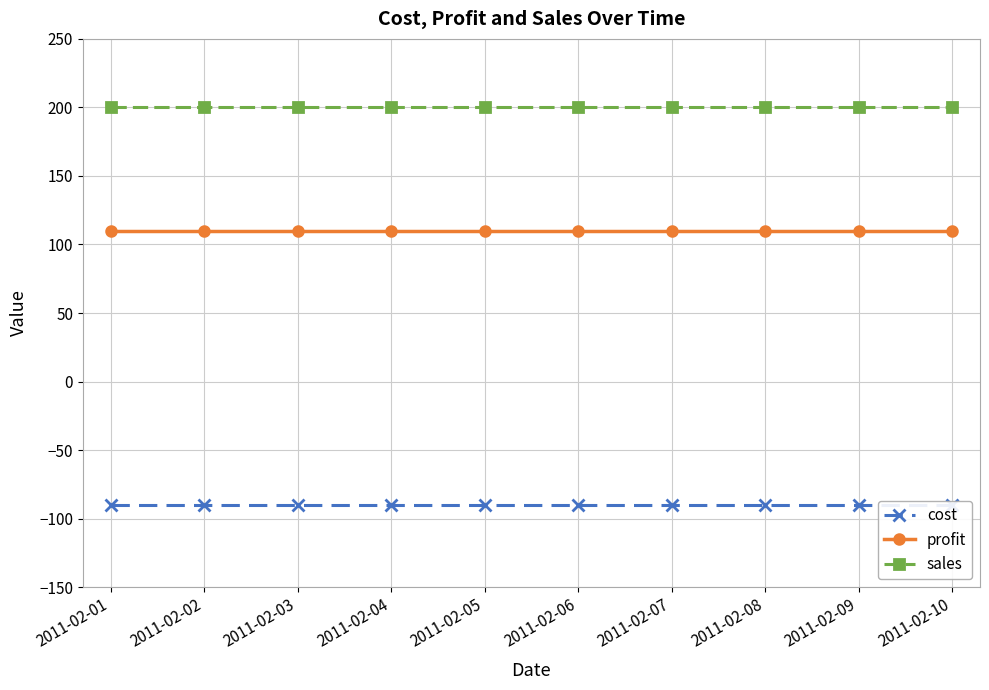

How many distinct data groups are displayed?

3